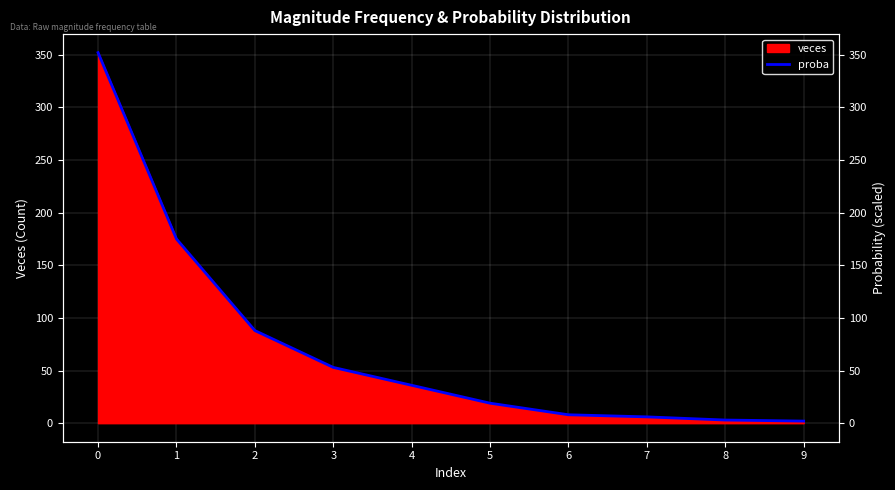

What is the smallest value displayed?

2.0